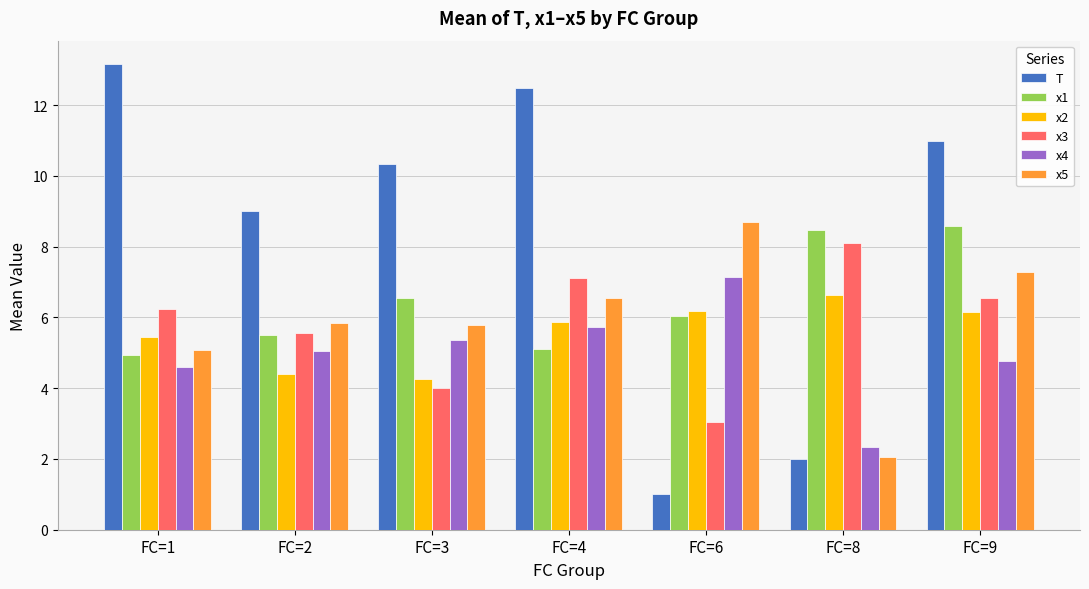

Rank the categories by T value from highest to lowest.

FC=1, FC=4, FC=9, FC=3, FC=2, FC=8, FC=6